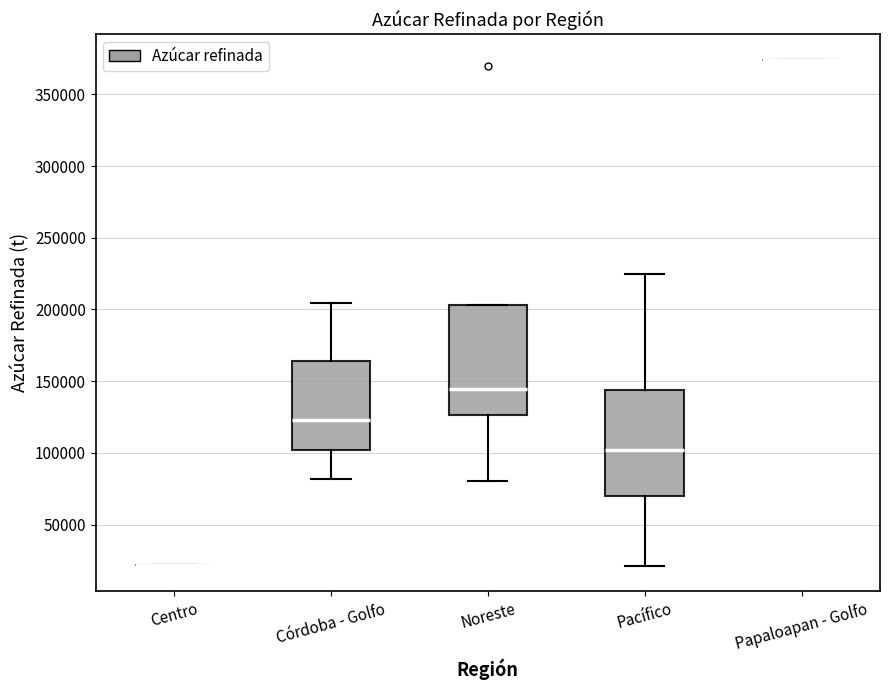

Reading left to right, transcribe this box plot: for each box, give where its median line is, the range the box spans, and where its two whiskers end, as read against the y-axis. The values are not printed on the chart, so give them approximately, as read against the axis.

Centro: box collapsed to a line at 20000, whiskers 20000 to 20000
Córdoba - Golfo: median 125000, box 100000 to 165000, whiskers 80000 to 205000
Noreste: median 145000, box 125000 to 205000, whiskers 80000 to 205000
Pacífico: median 100000, box 70000 to 145000, whiskers 20000 to 225000
Papaloapan - Golfo: box collapsed to a line at 375000, whiskers 375000 to 375000